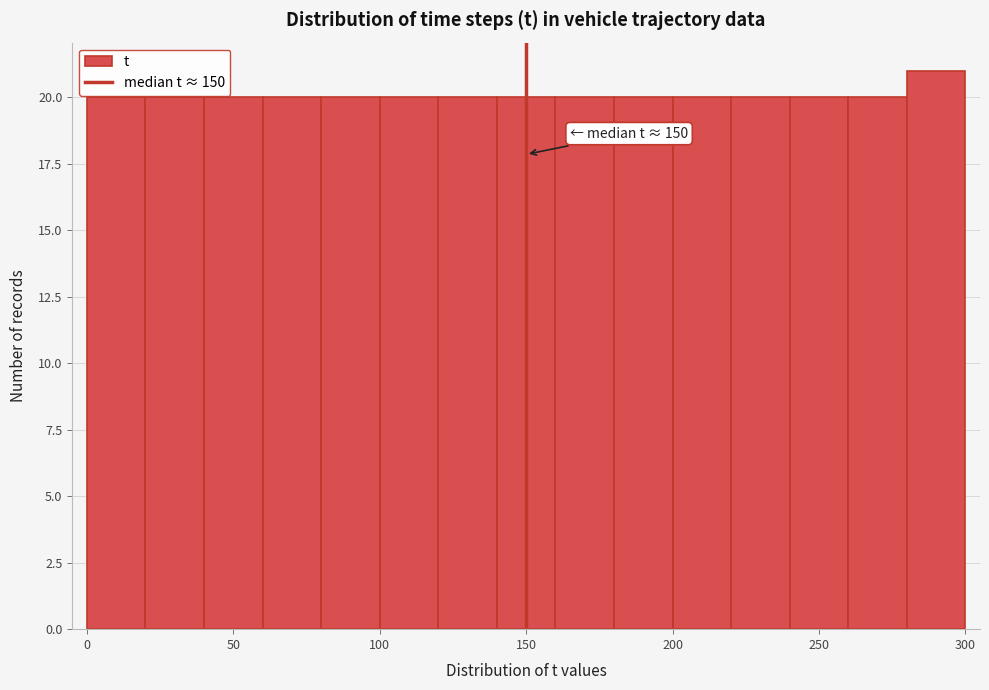

Which range on the x-axis has the tallest bar?

280 to 300